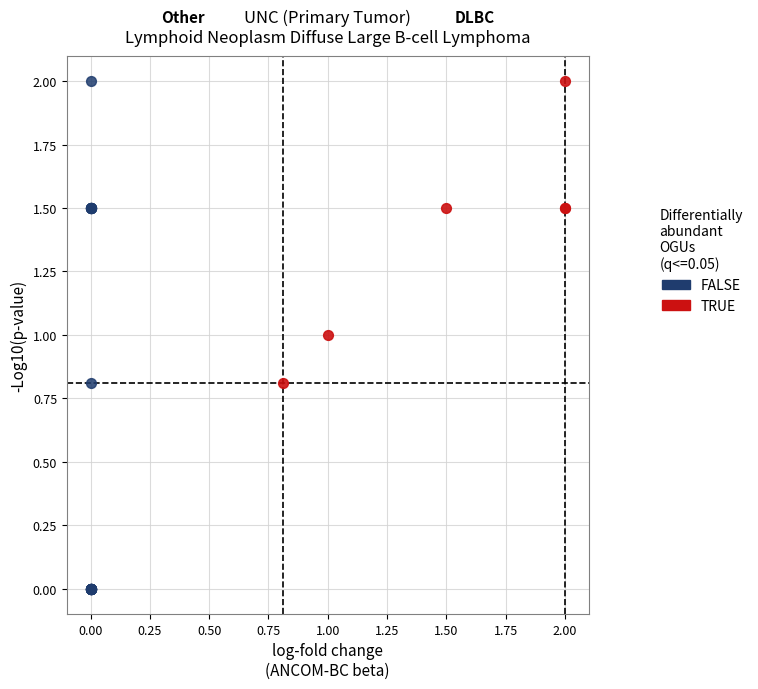

Which series reaches the minimum Y coordinate?

FALSE